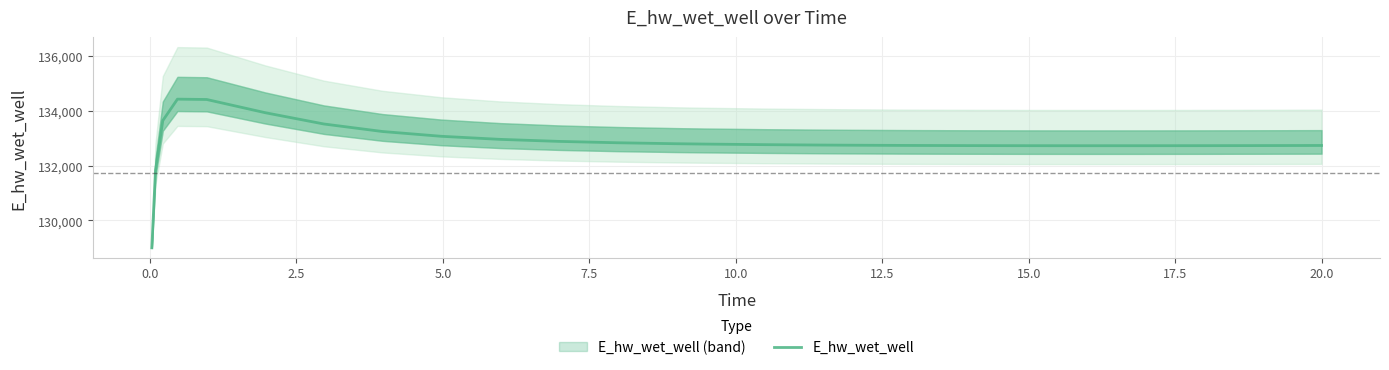

What position from the right is 5.0?

23